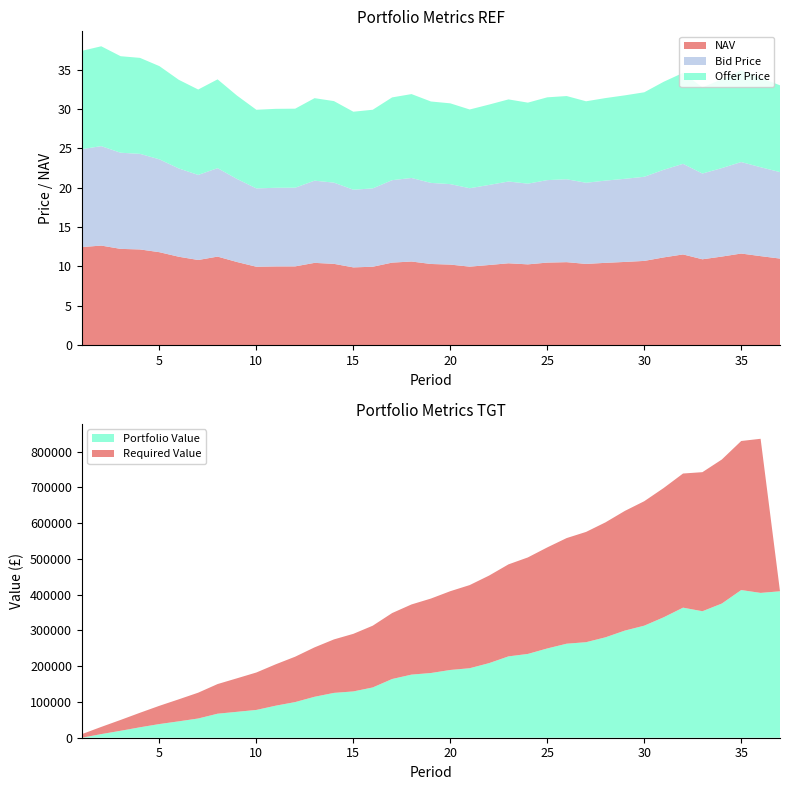

Reading right to left, extract all data points from this chart.

NAV: 37=11.0	36=11.3	35=11.6	34=11.3	33=10.9	32=11.5	31=11.2	30=10.7	29=10.6	28=10.5	27=10.3	26=10.5	25=10.5	24=10.3	23=10.4	22=10.2	21=10.0	20=10.2	19=10.3	18=10.6	17=10.5	16=10.0	15=9.9	14=10.3	13=10.5	12=10.0	11=10.0	10=10.0	9=10.6	8=11.3	7=10.8	6=11.2	5=11.8	4=12.2	3=12.2	2=12.7	1=12.5
Bid Price: 37=11.0	36=11.3	35=11.6	34=11.2	33=10.9	32=11.5	31=11.1	30=10.7	29=10.6	28=10.4	27=10.3	26=10.5	25=10.5	24=10.2	23=10.4	22=10.2	21=10.0	20=10.2	19=10.3	18=10.6	17=10.5	16=9.9	15=9.9	14=10.3	13=10.4	12=10.0	11=10.0	10=9.9	9=10.5	8=11.2	7=10.8	6=11.2	5=11.8	4=12.1	3=12.2	2=12.6	1=12.4
Offer Price: 37=11.0	36=11.3	35=11.7	34=11.3	33=10.9	32=11.6	31=11.2	30=10.7	29=10.6	28=10.5	27=10.3	26=10.6	25=10.5	24=10.3	23=10.4	22=10.2	21=10.0	20=10.3	19=10.3	18=10.7	17=10.5	16=10.0	15=9.9	14=10.4	13=10.5	12=10.0	11=10.0	10=10.0	9=10.6	8=11.3	7=10.8	6=11.3	5=11.8	4=12.2	3=12.3	2=12.7	1=12.5
Portfolio Value: 37=409353.1	36=404821.8	35=412788.8	34=375029.5	33=353574.5	32=363562.6	31=336588.8	30=313212.2	29=299473.8	28=280650.5	27=267045.7	26=262825.4	25=249549.2	24=234239.7	23=227404.2	22=208514.7	21=194290.9	20=189397.4	19=180888.6	18=176418.3	17=164135.2	16=140541.7	15=129411.9	14=125336.9	13=114470.7	12=99635.7	11=89610.9	10=77690.2	9=72410.9	8=67156.8	7=53757.2	6=45839.0	5=38242.7	4=29197.3	3=19432.8	2=10114.4	1=0.0
Required Value: 37=0.0	36=430768.8	35=416602.8	34=402577.0	33=388690.1	32=374940.7	31=361327.4	30=347848.9	29=334503.9	28=321291.0	27=308208.9	26=295256.3	25=282432.0	24=269734.6	23=257163.0	22=244715.9	21=232391.9	20=220190.0	19=208109.0	18=196147.5	17=184304.4	16=172578.6	15=160969.0	14=149474.2	13=138093.3	12=126825.0	11=115668.3	10=104622.1	9=93685.3	8=82856.7	7=72135.4	6=61520.2	5=51010.1	4=40604.0	3=30301.0	2=20100.0	1=10000.0